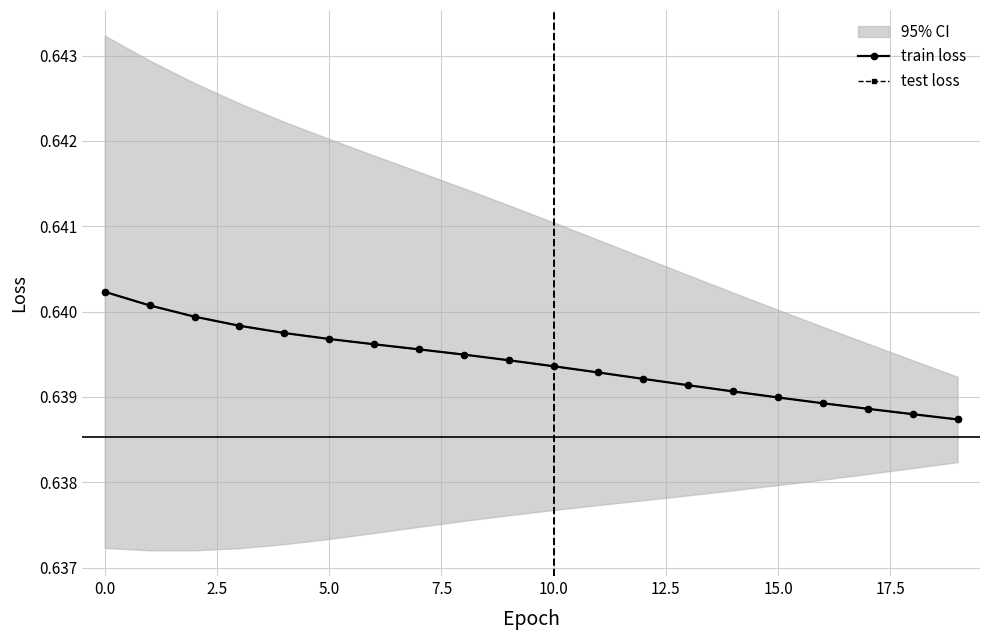

What is the approximate value of train loss at 2.5?

0.6